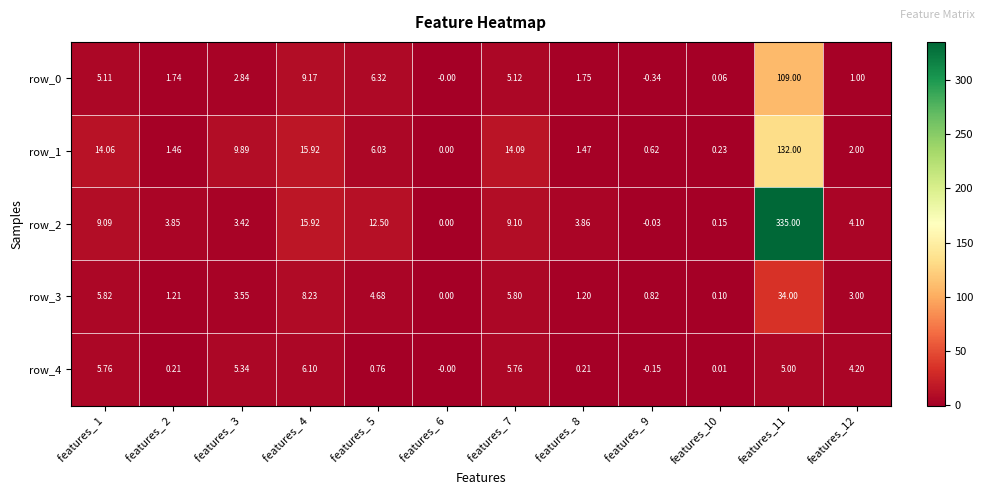

Is the value of row_1 at features_ 1 greater than the value of row_3 at features_ 9?

Yes